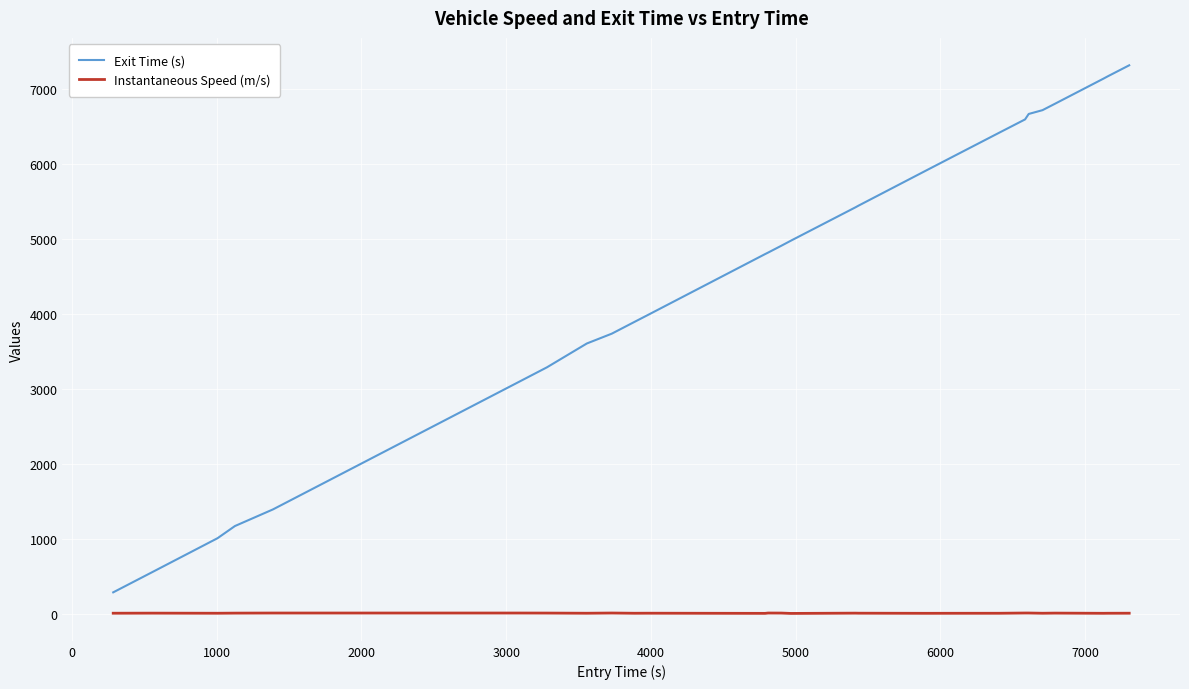

Rank the series by their maximum value, from highest to lowest.

Exit Time (s), Instantaneous Speed (m/s)